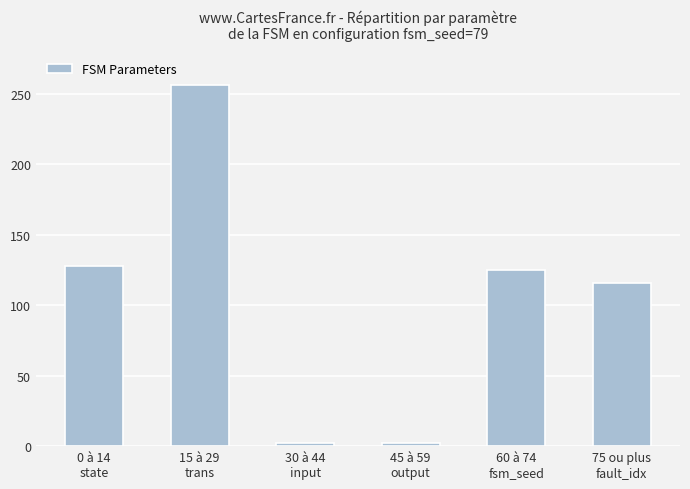

What position from the right is 15 à 29
trans?

5